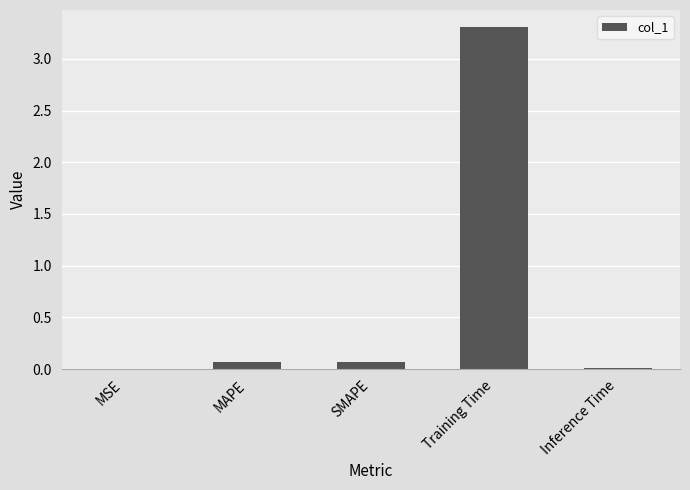

True or false: the data shows 3.3 at Training Time.

True